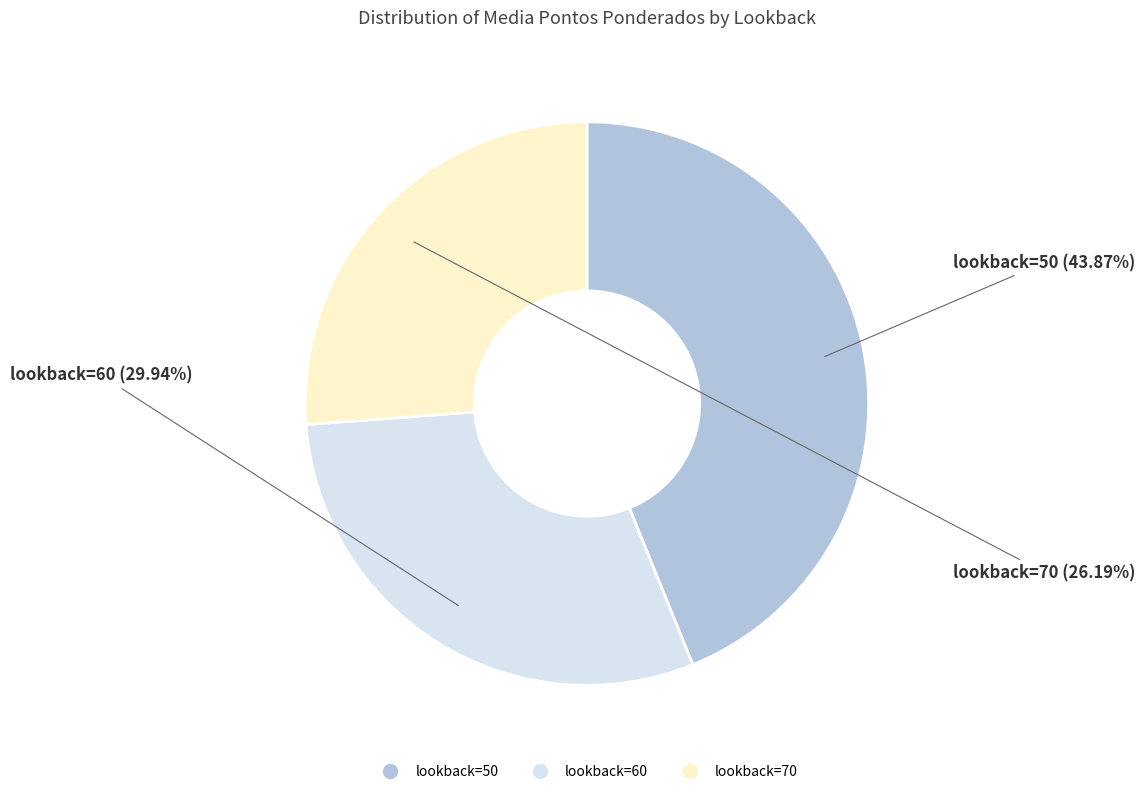

What is the ratio of the value at lookback=50 to the value at lookback=70?

1.7